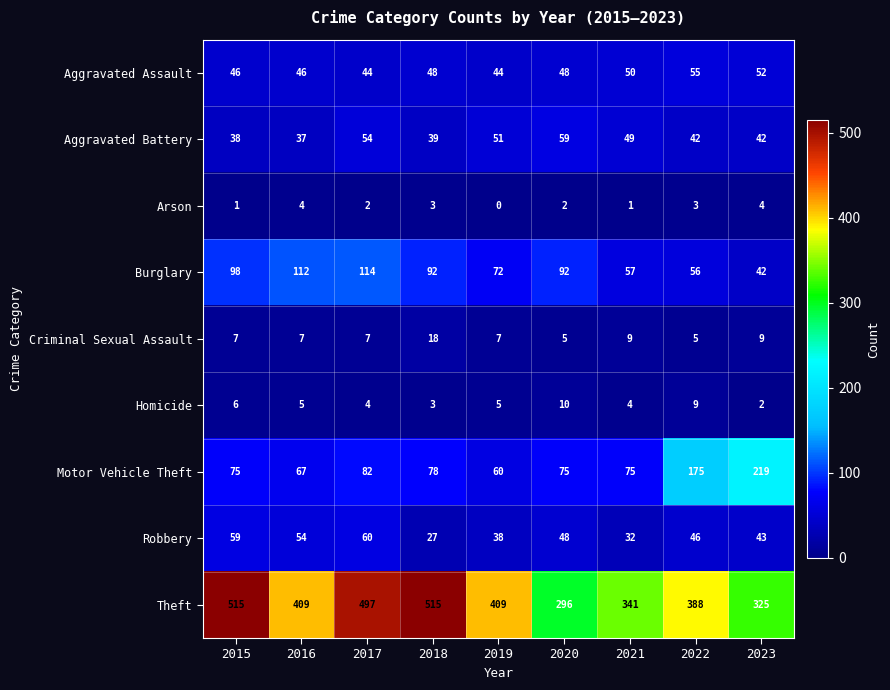

What is the average value of the Robbery series?

45